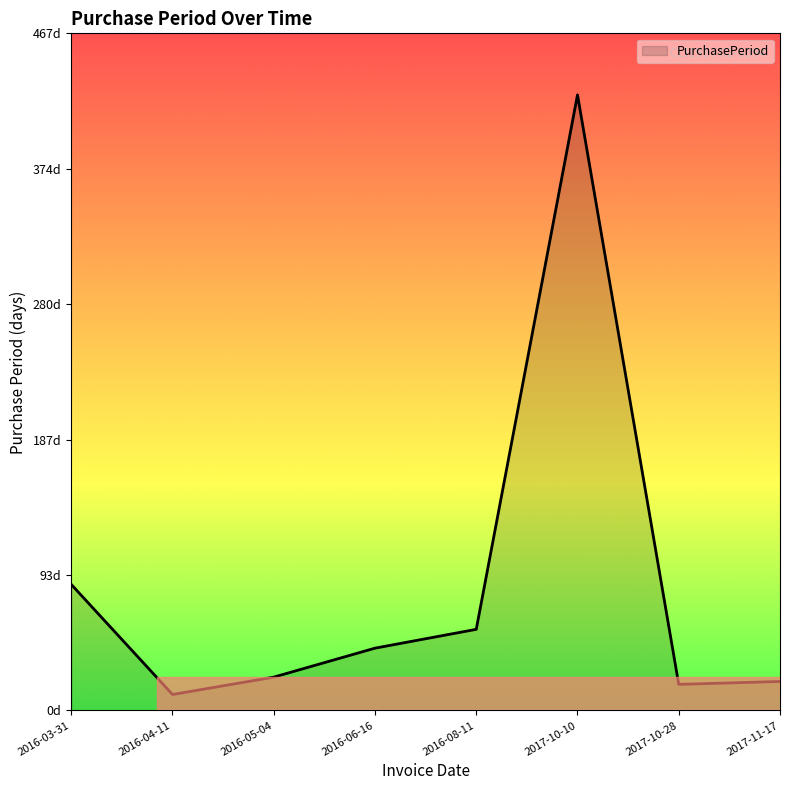

Reading left to right, list all the values displayed in this chart.

87	11	23	43	56	425	18	20